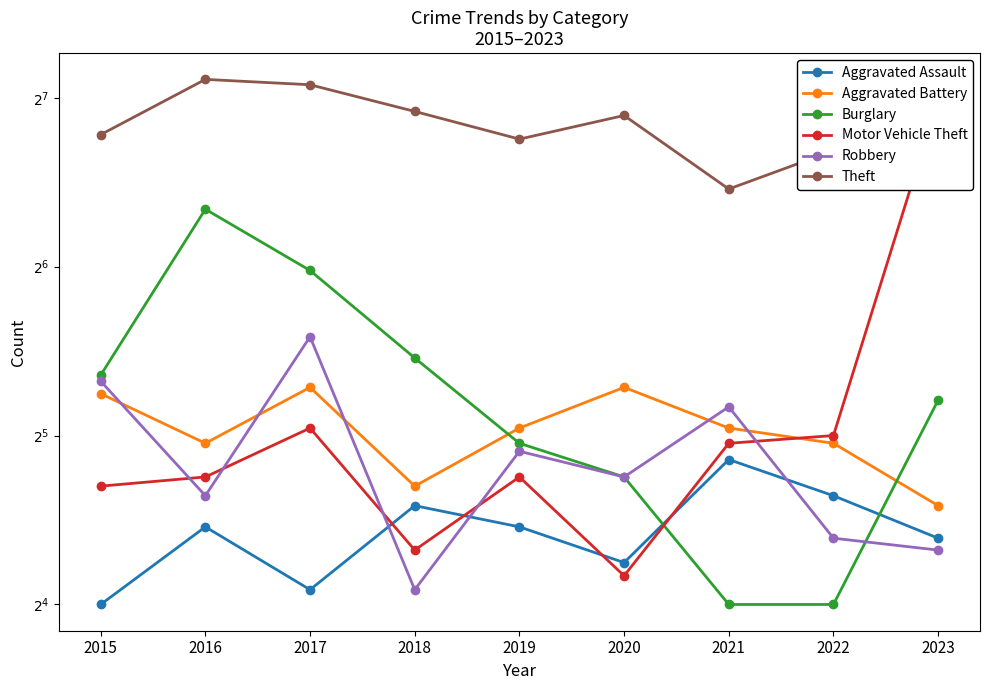

Reading right to left, list all the values displayed in this chart.

Aggravated Assault: 21	25	29	19	22	24	17	22	16
Aggravated Battery: 24	31	33	39	33	26	39	31	38
Burglary: 37	16	16	27	31	44	63	81	41
Motor Vehicle Theft: 127	32	31	18	27	20	33	27	26
Robbery: 20	21	36	27	30	17	48	25	40
Theft: 125	103	88	119	108	121	135	138	110